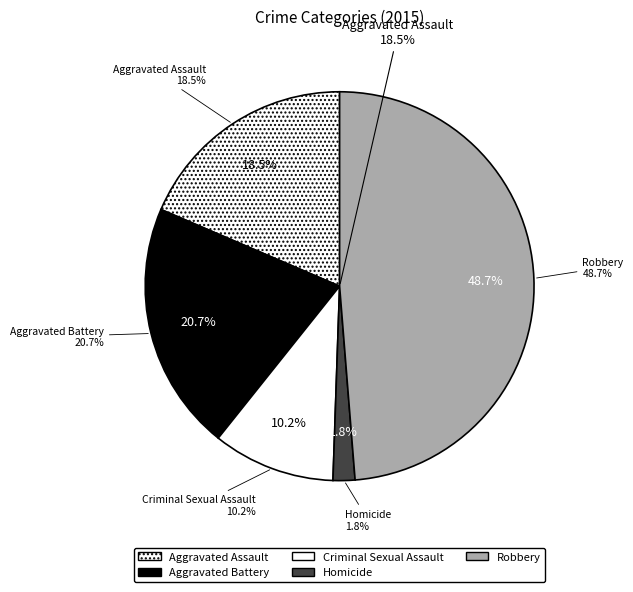

Count the number of slices in the pie.

5